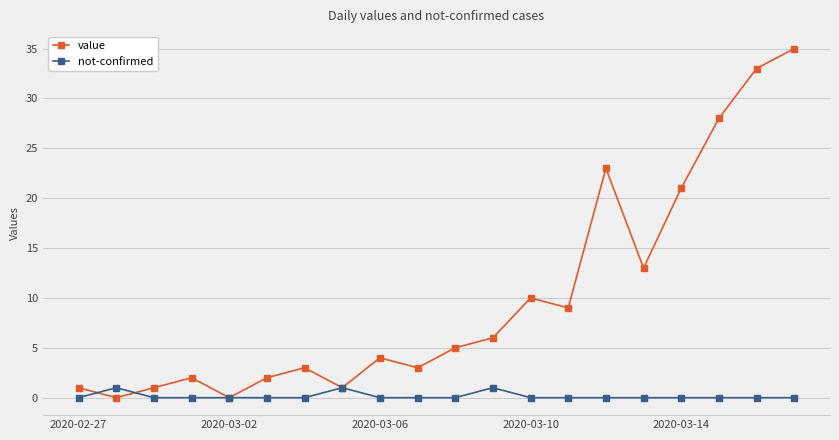

Which series has the widest spread of values?

value